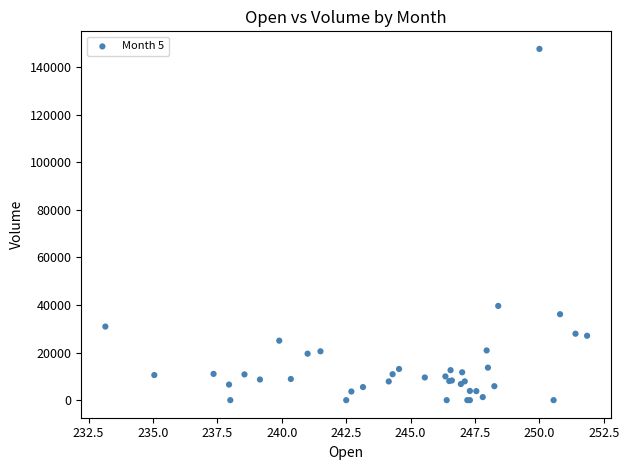

What Y value in the scatter plot is closest to 73821?

39610